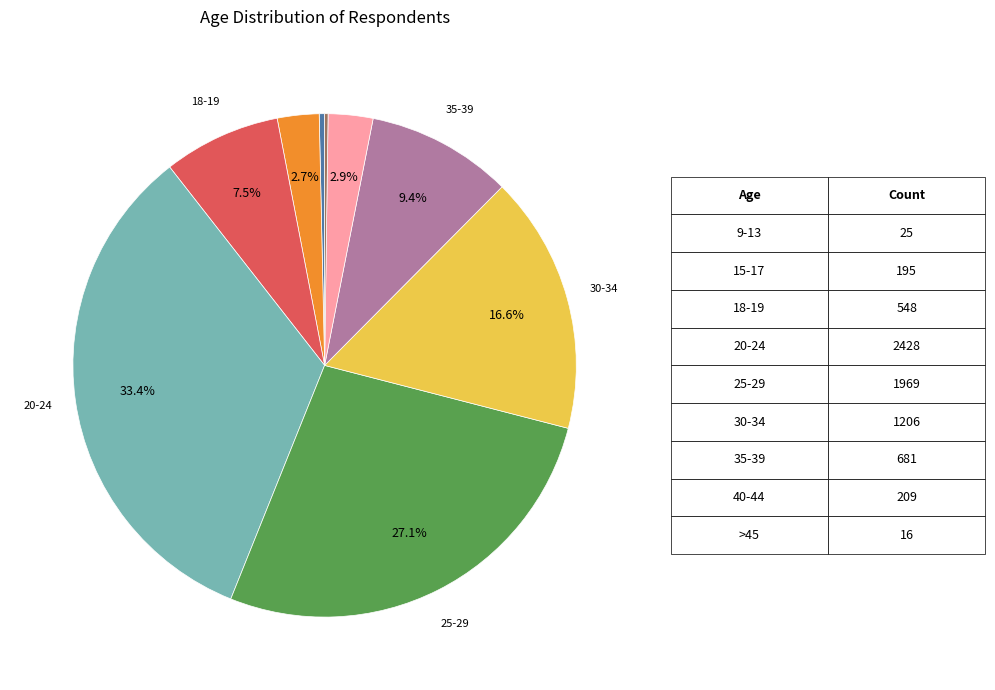

Is there a majority slice in this chart?

No